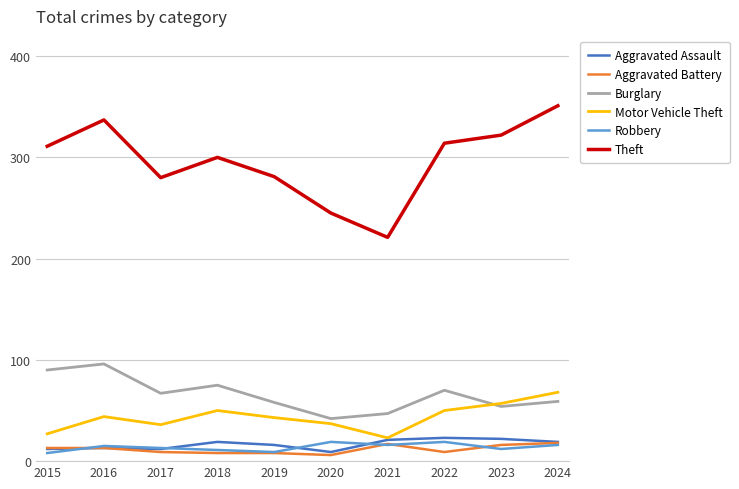

Is this an area chart (filled region under the line)?

No